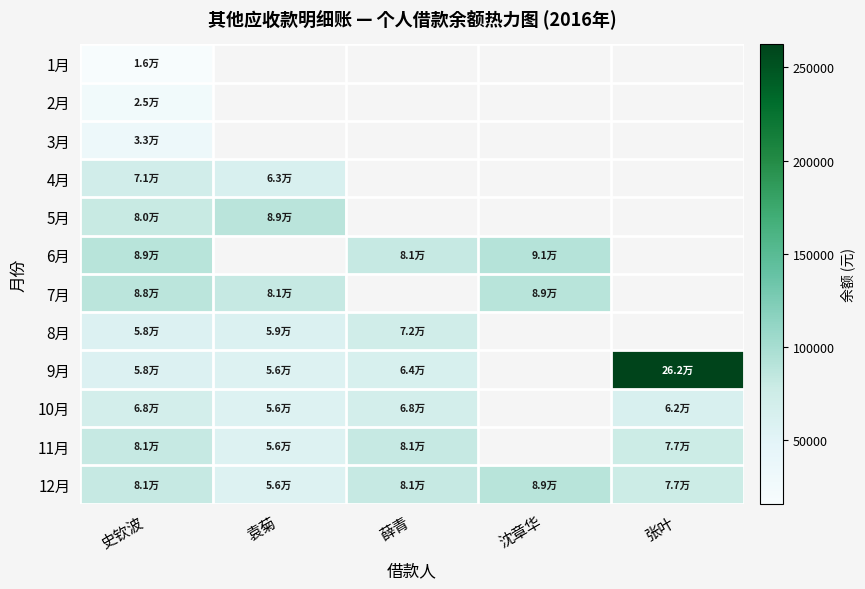

How many data points does each series have?

5